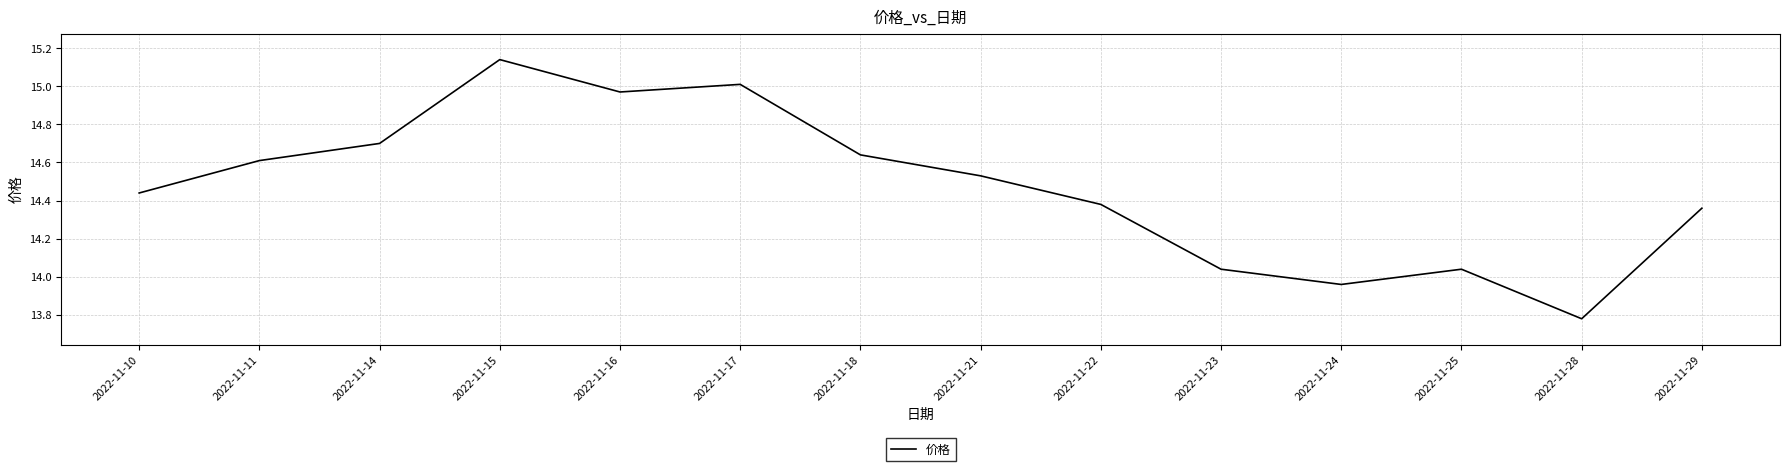

How many interior local peaks (higher than both neighbors) does the data have?

3